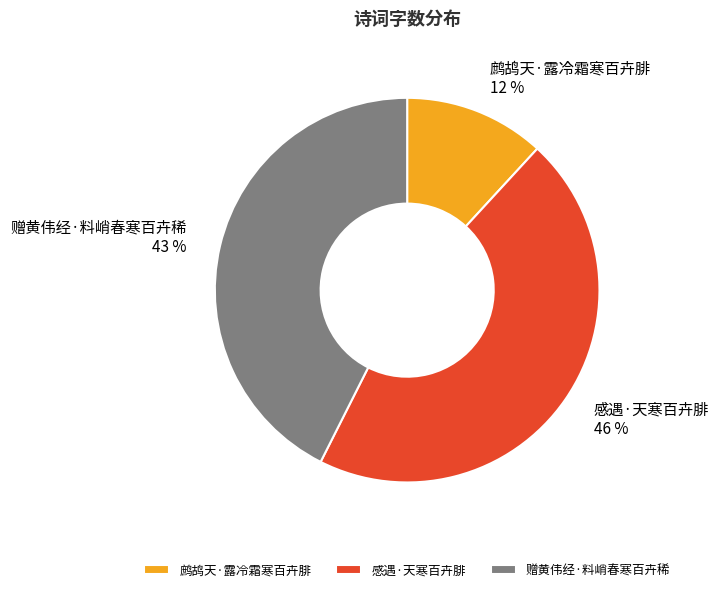

Rank the categories by value from lowest to highest.

鹧鸪天·露冷霜寒百卉腓, 赠黄伟经·料峭春寒百卉稀, 感遇·天寒百卉腓